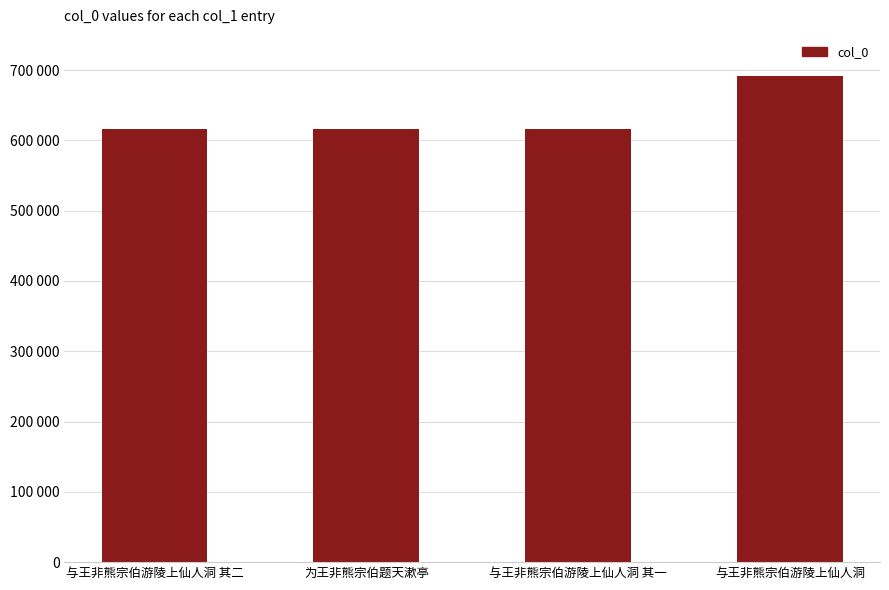

List the labels in order of value, largest first.

与王非熊宗伯游陵上仙人洞, 与王非熊宗伯游陵上仙人洞 其二, 与王非熊宗伯游陵上仙人洞 其一, 为王非熊宗伯题天漱亭